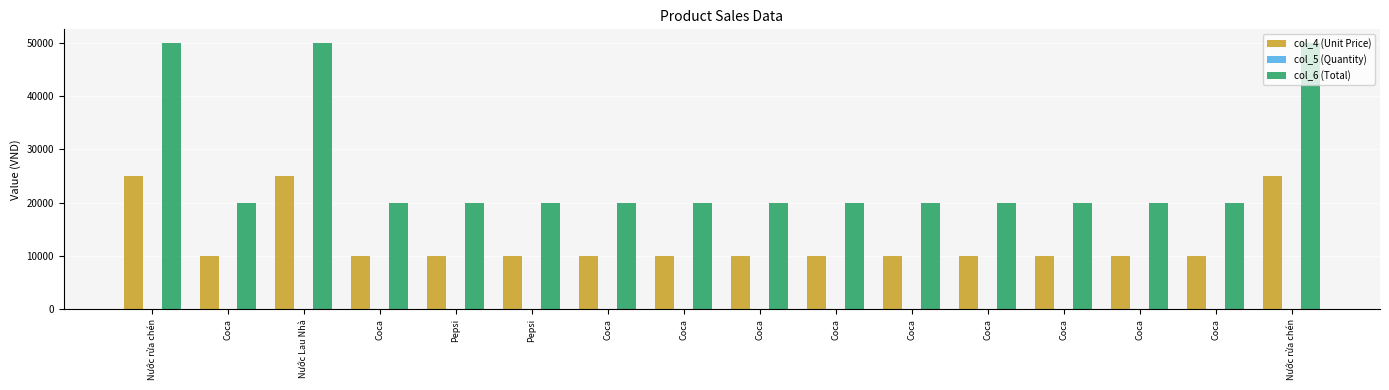

What is the total value across all series at Coca?

30002